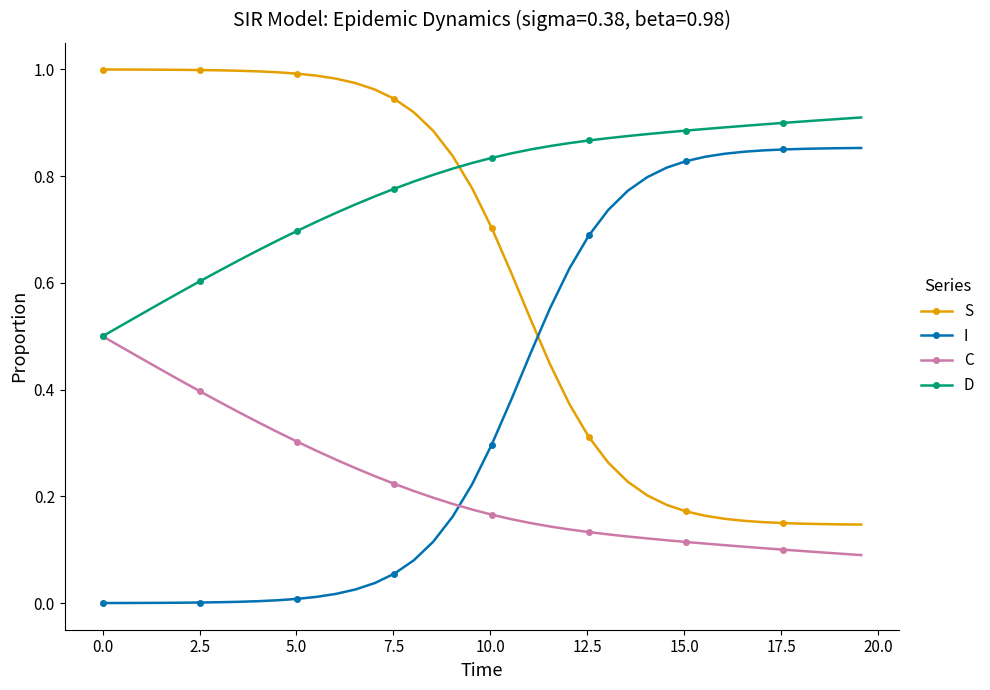

How many times do S and I cross each other?

1